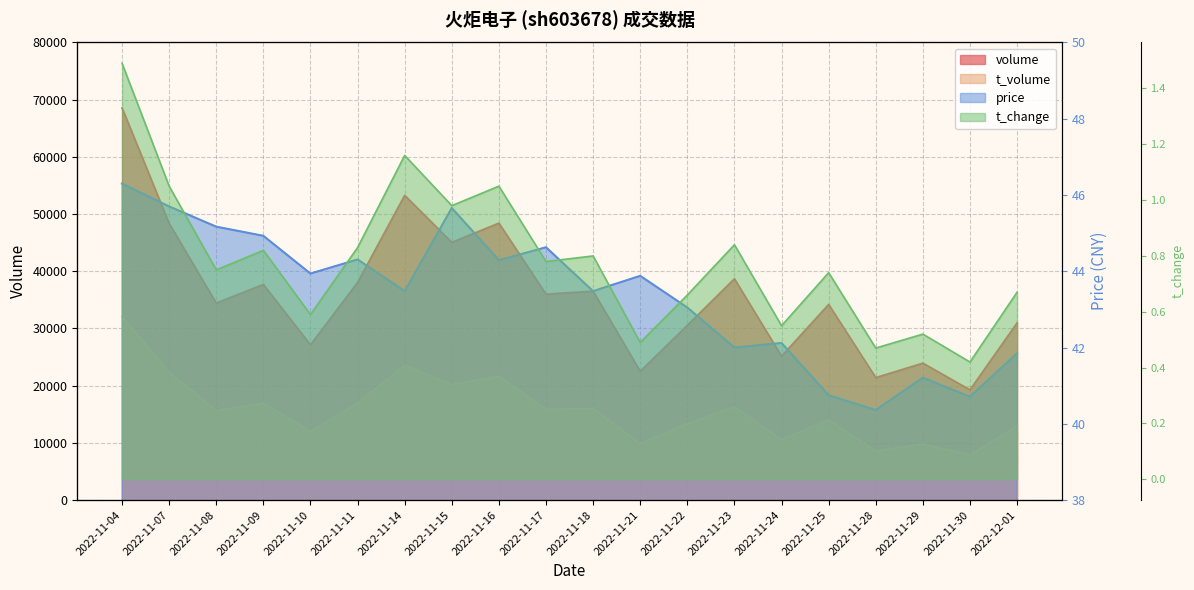

The t_change series shows 0.6 at 2022-11-15. True or false?

False